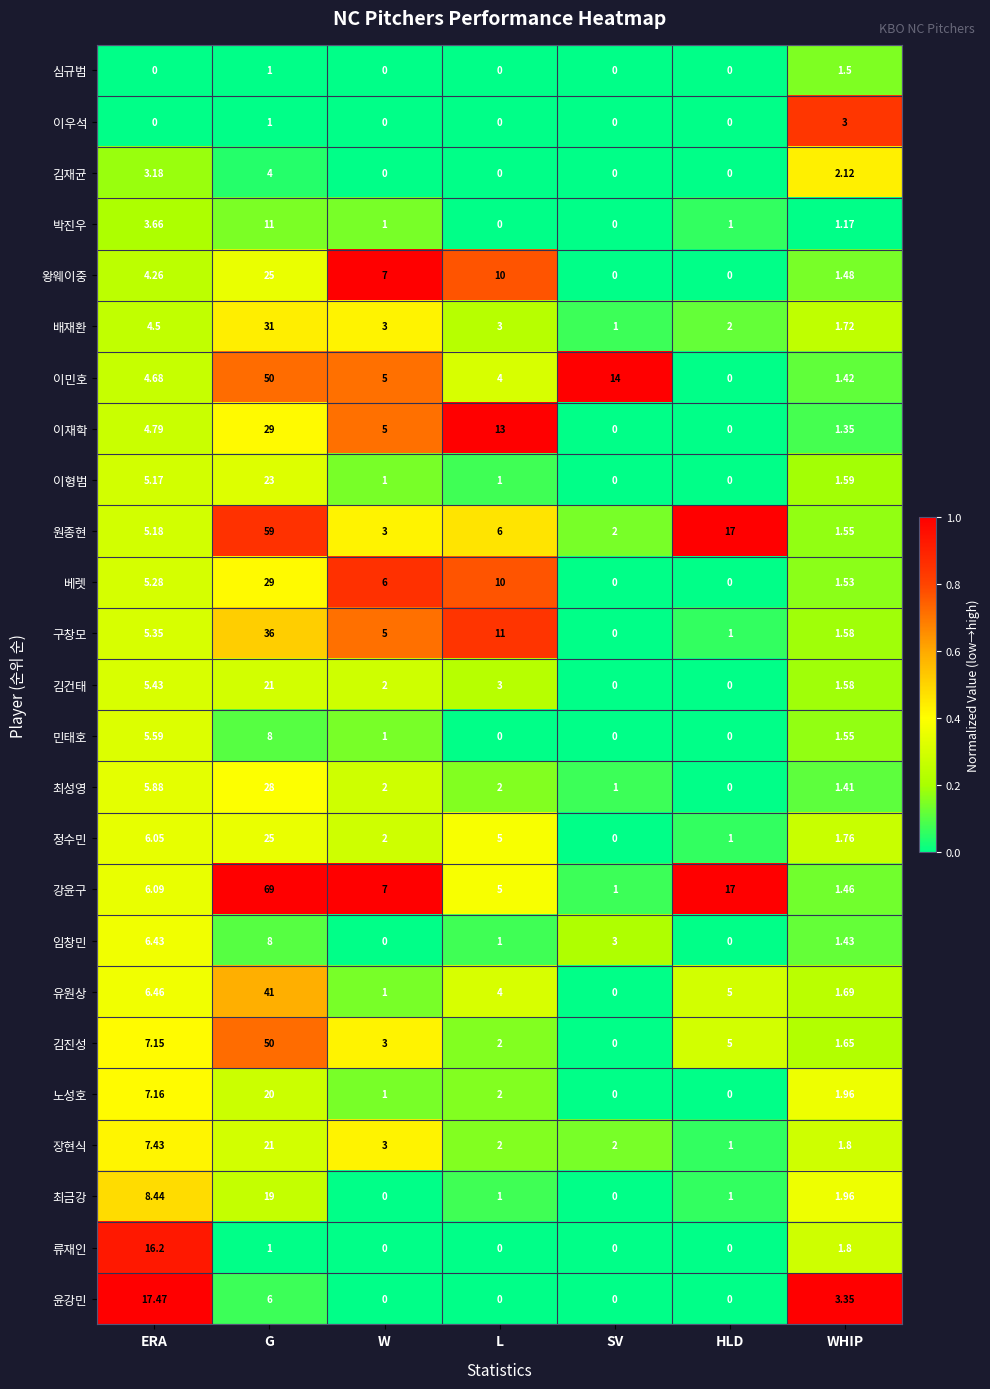

At which category does the chart reach its peak across all series?

G